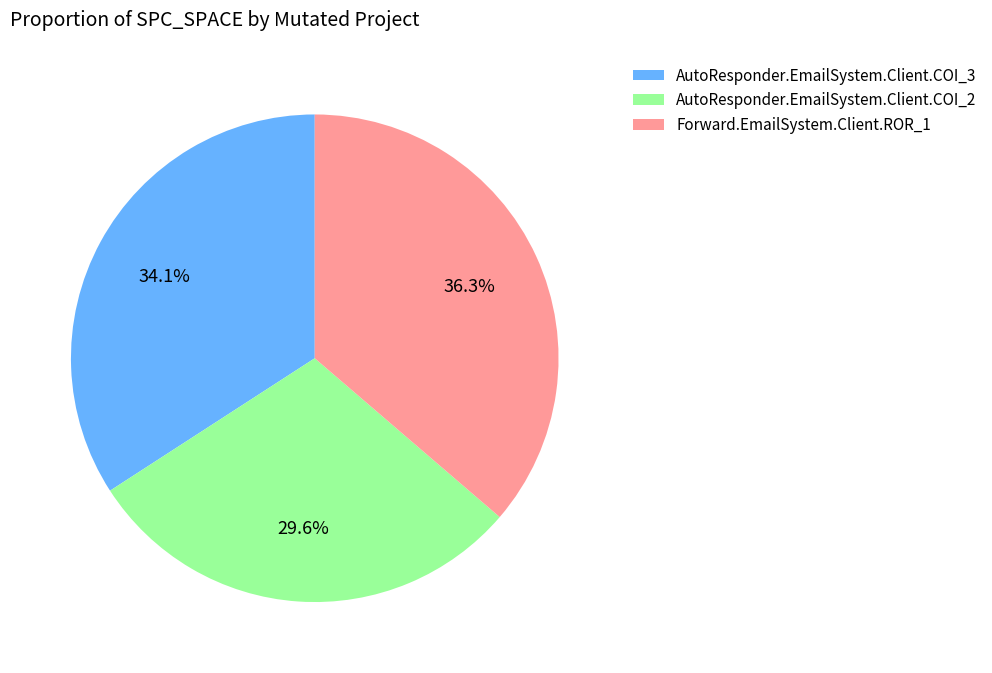

To the nearest percent, what is the difference between the largest and smallest slice percentages?

7%